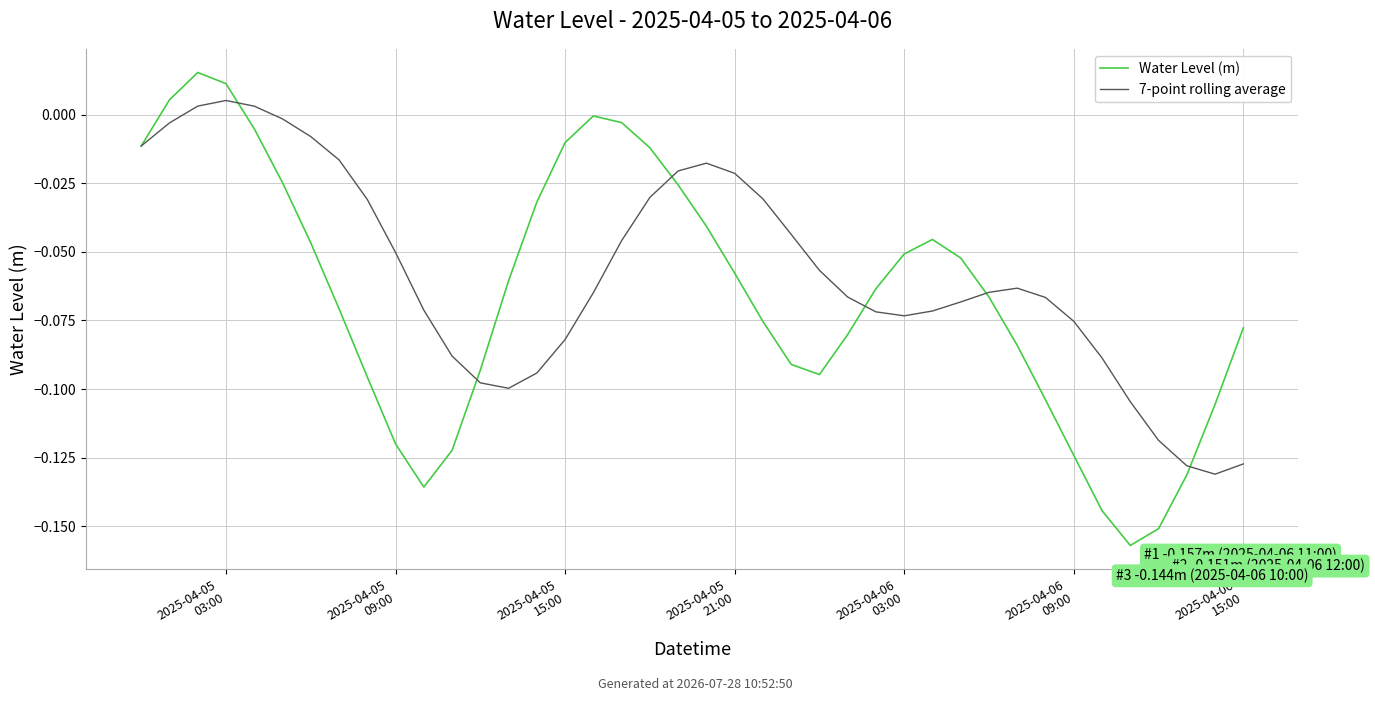

How many values in Water Level (m) are below zero?

37